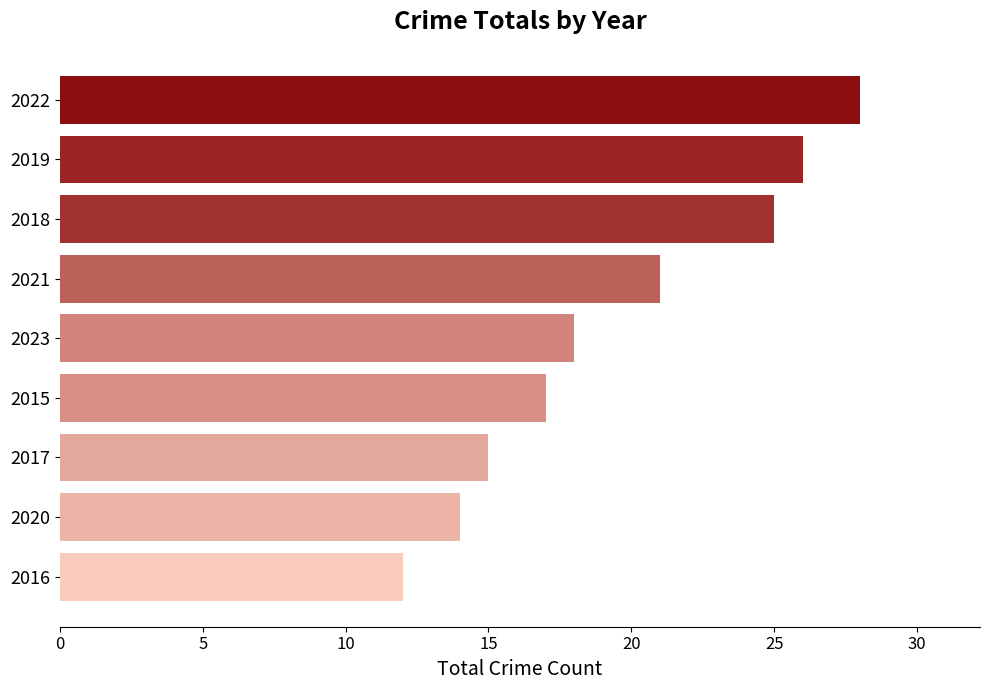

What is the average value?

20